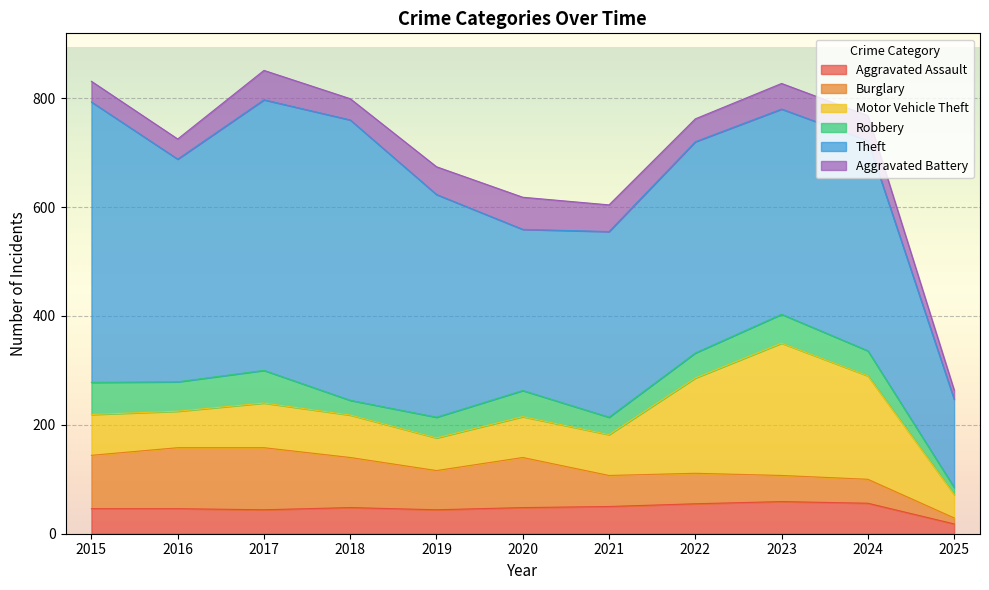

Between 2016 and 2020, which series saw the biggest shift?

Theft